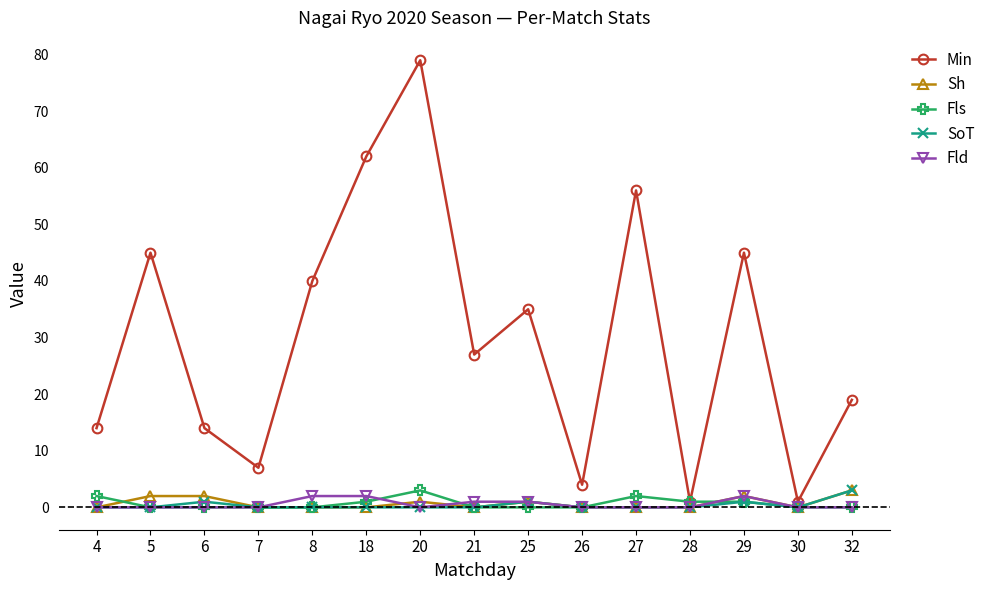

What is the greatest value displayed?

79